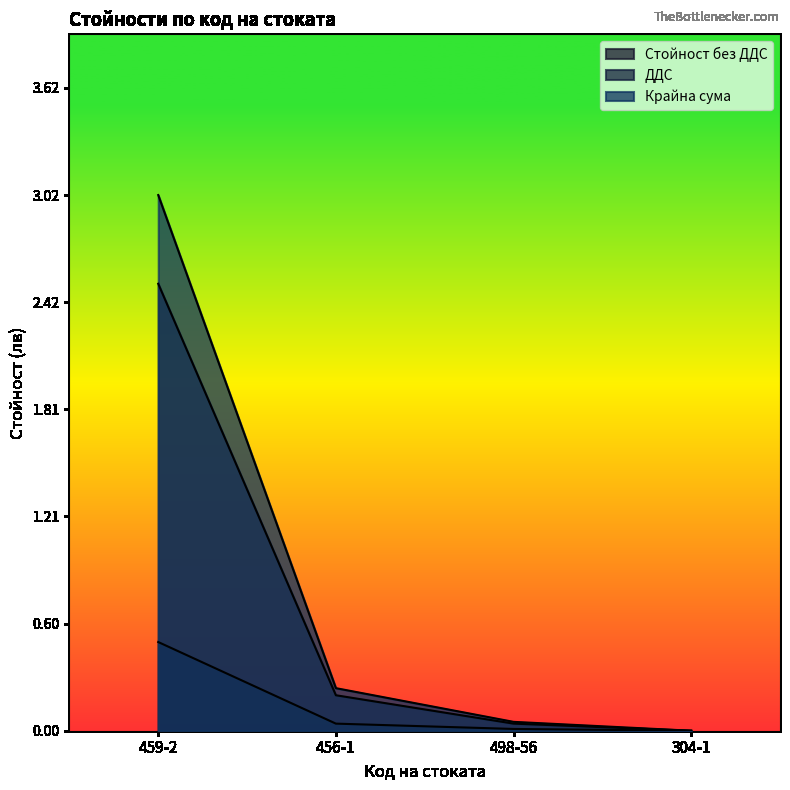

How many lines are shown in the chart?

3